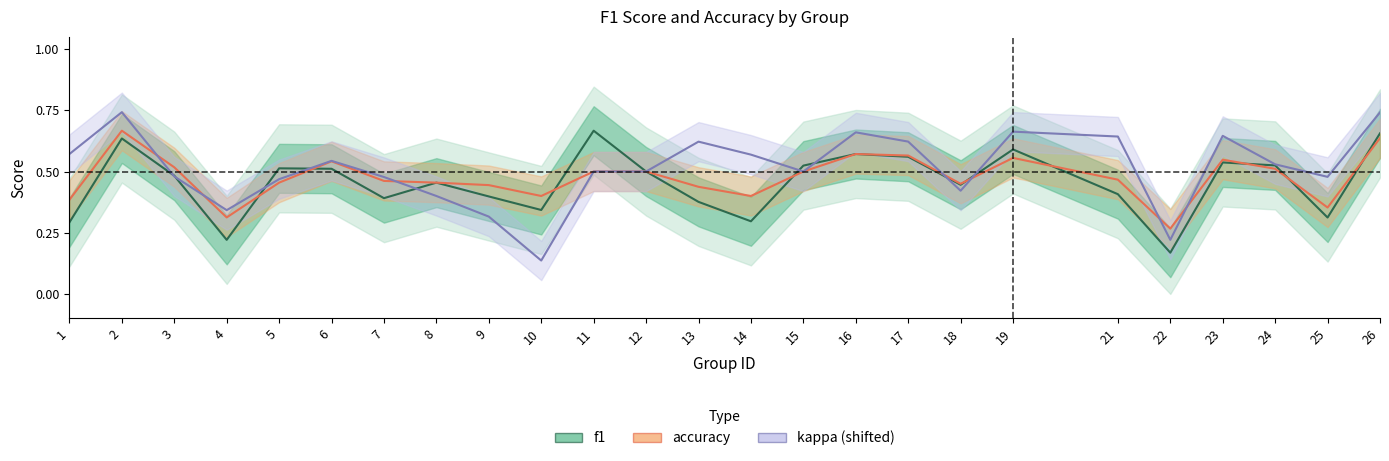

At which label does kappa (shifted) reach its peak?

2